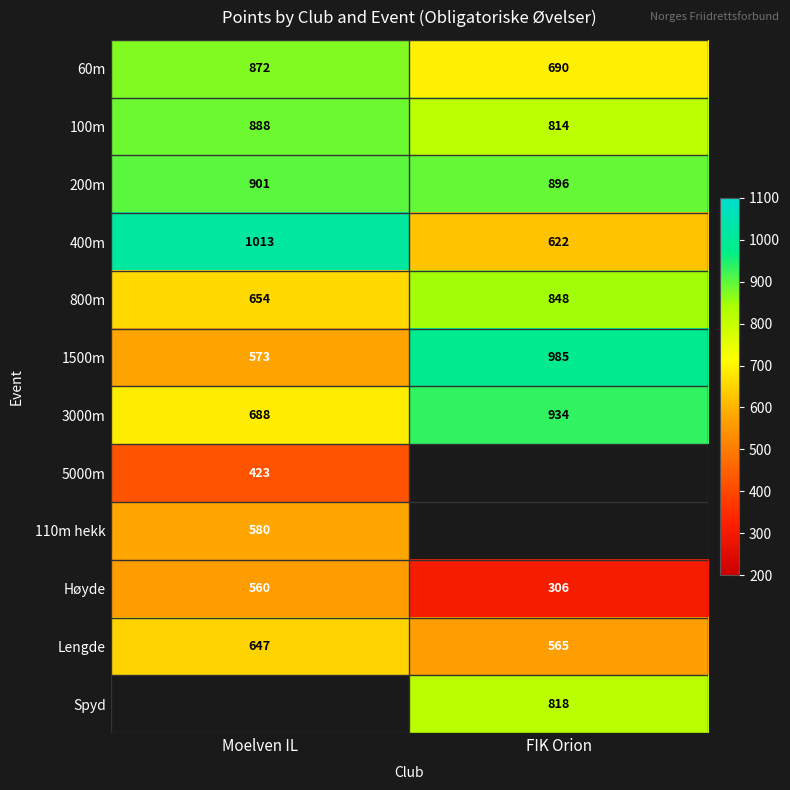

The value of Høyde at Moelven IL is 918. True or false?

False